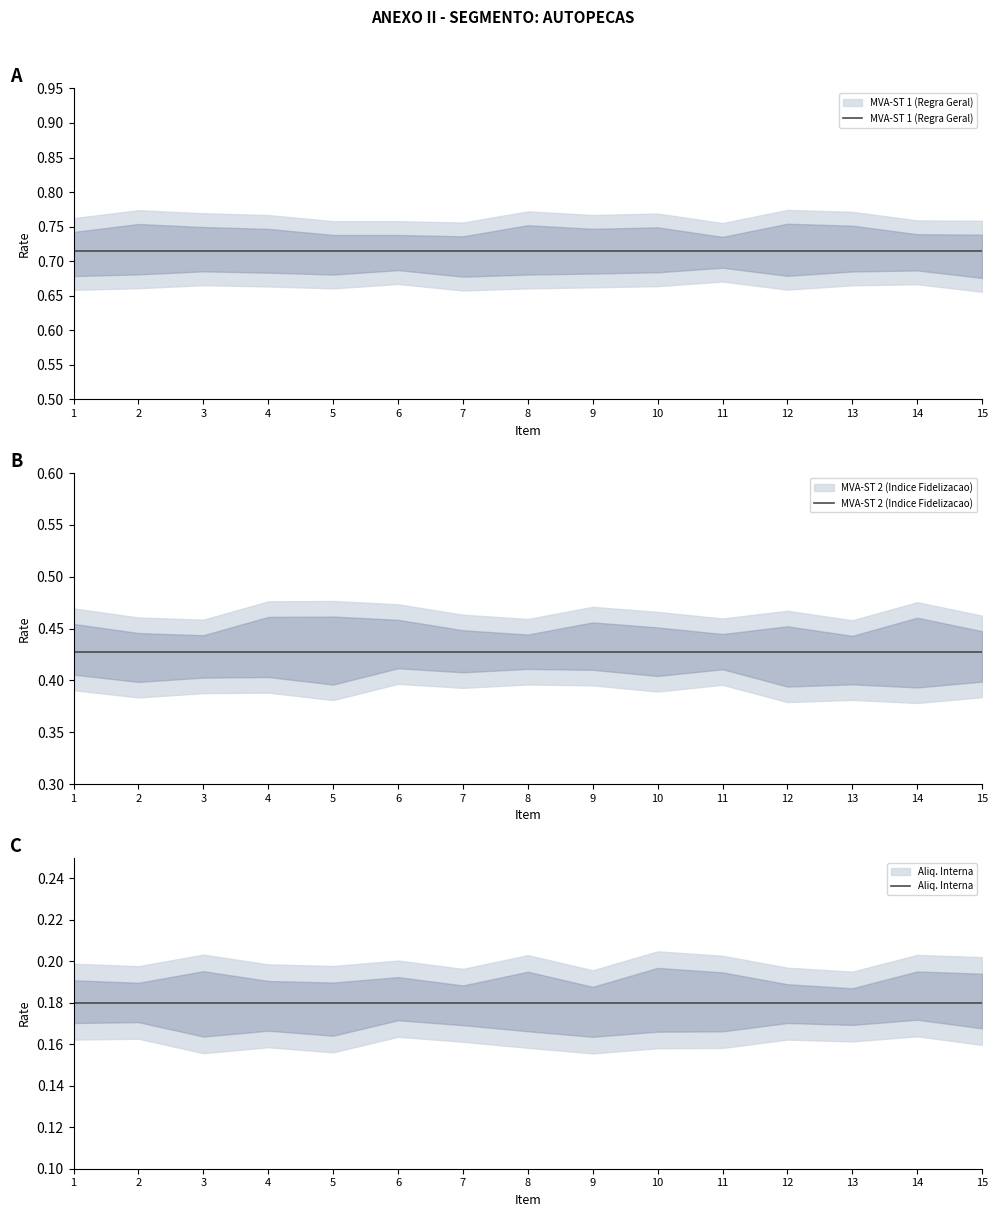

What is the minimum value for MVA-ST 1 (Regra Geral)?

0.7